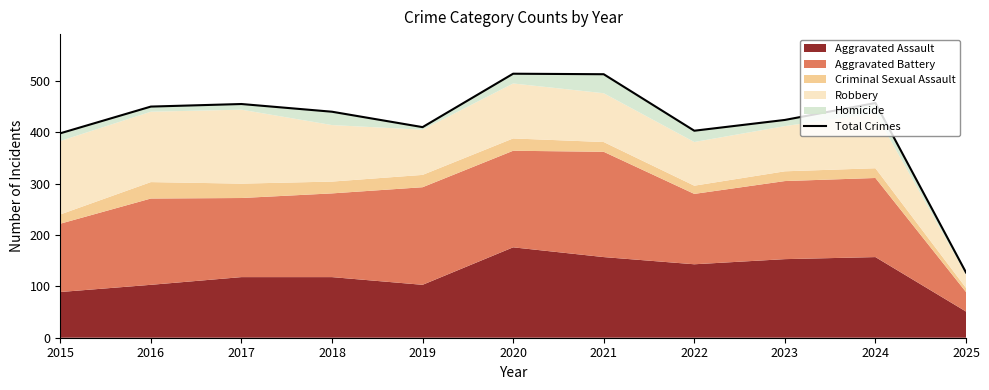

What is the sum of the values at 2025 and 2015?

525